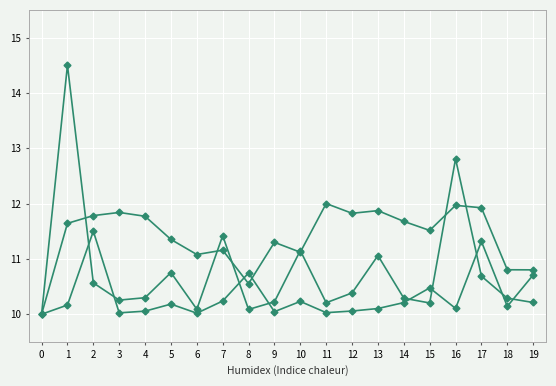

How many lines are shown in the chart?

3